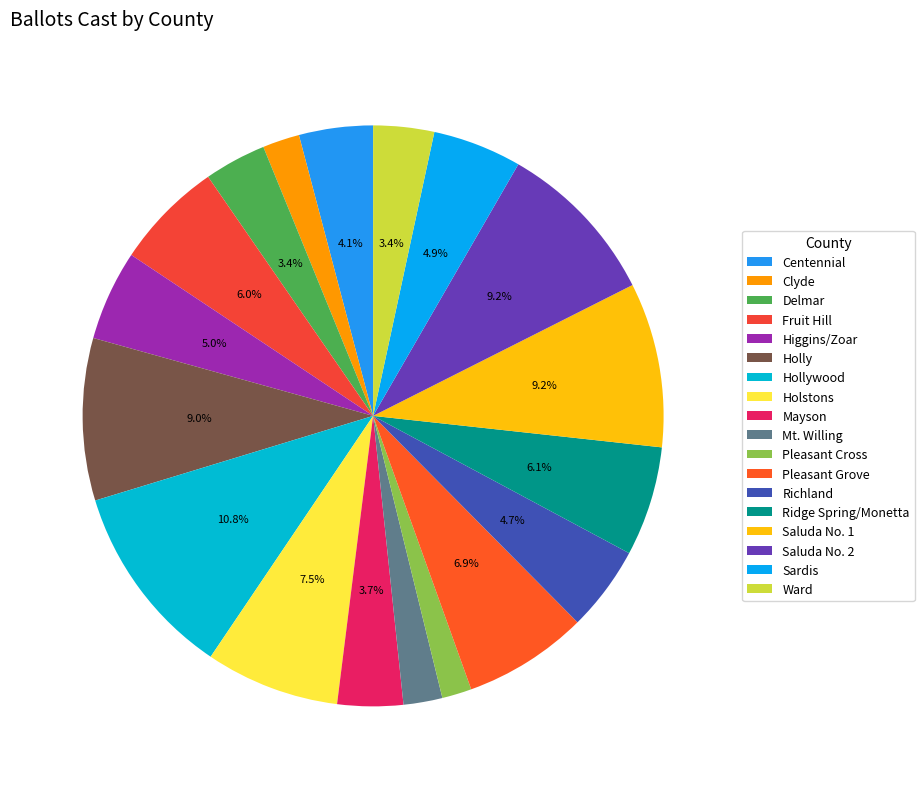

Which slice is the largest?

Hollywood